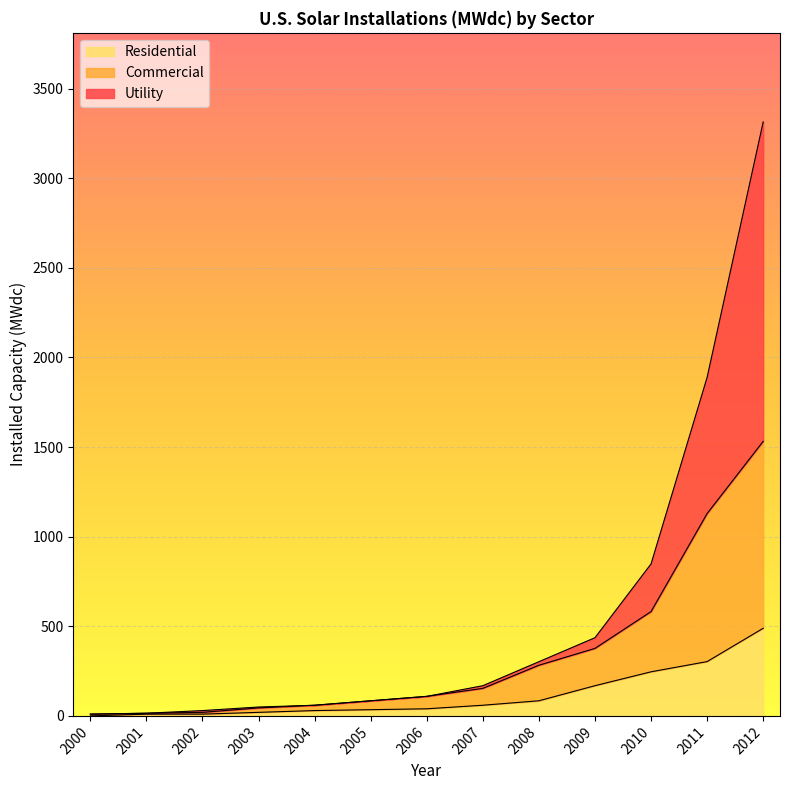

Between 2003 and 2012, which is larger?

2012